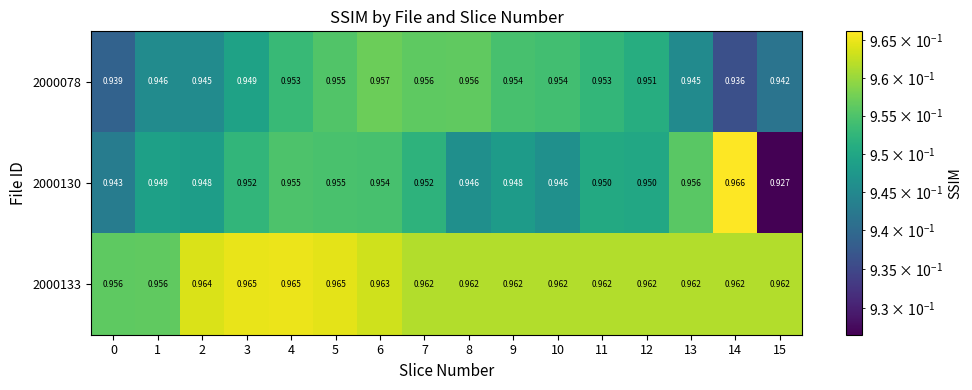

Is the value of 2000078 at 9 greater than the value of 2000130 at 8?

Yes